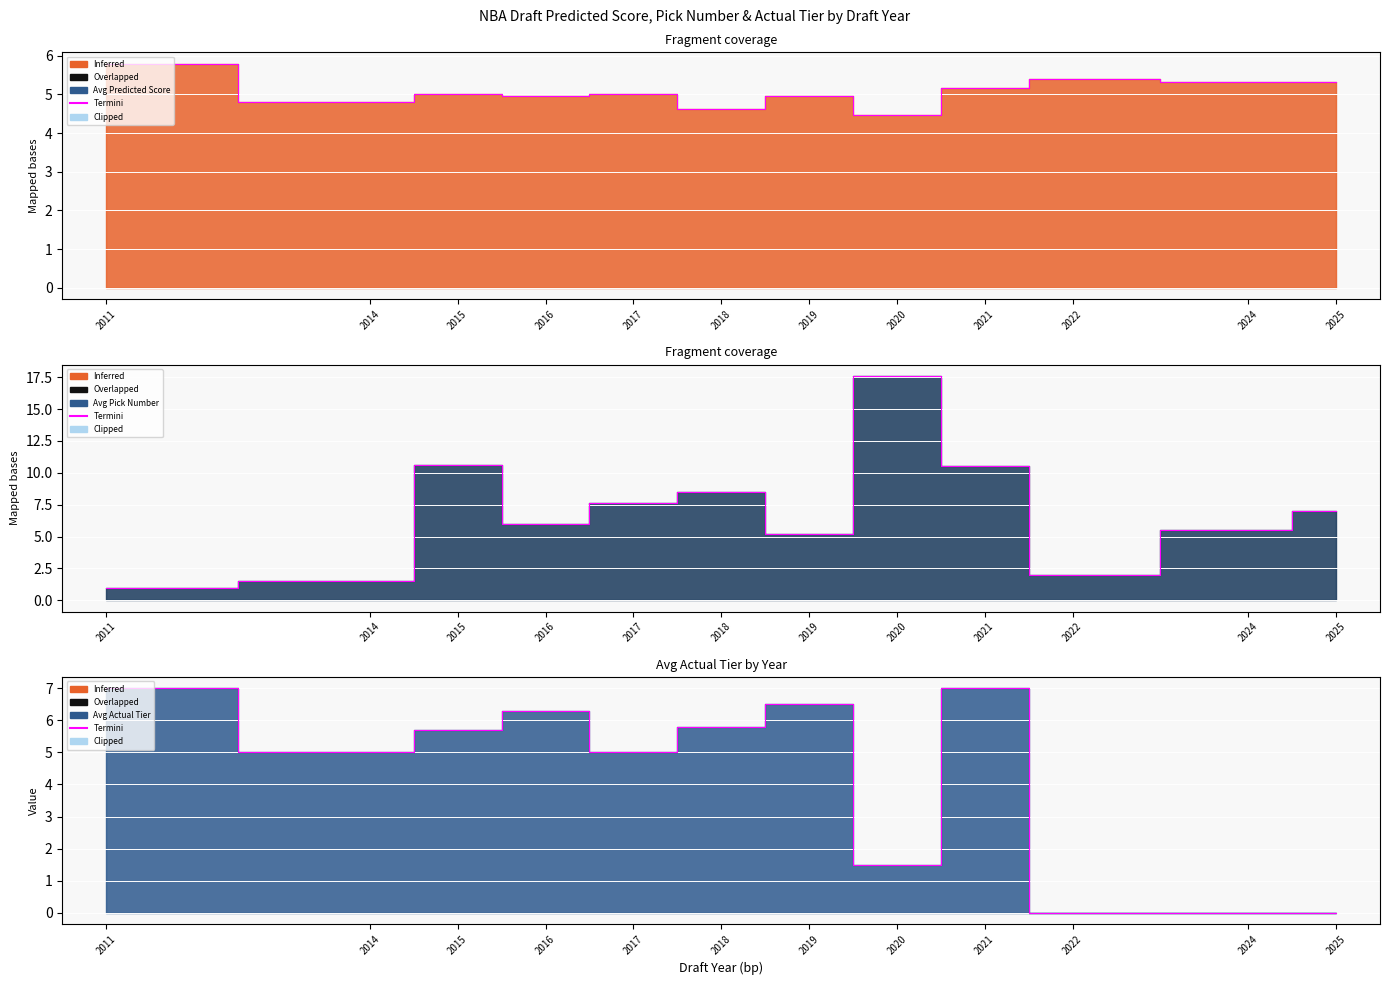

In Avg Pick Number, how many points are lower than both neighbors (excluding endpoints)?

3